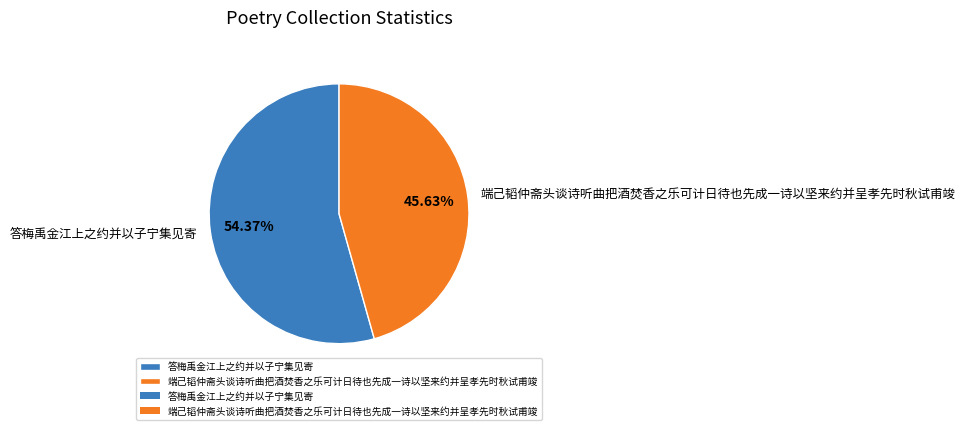

Which category has the biggest portion of the pie?

答梅禹金江上之约并以子宁集见寄